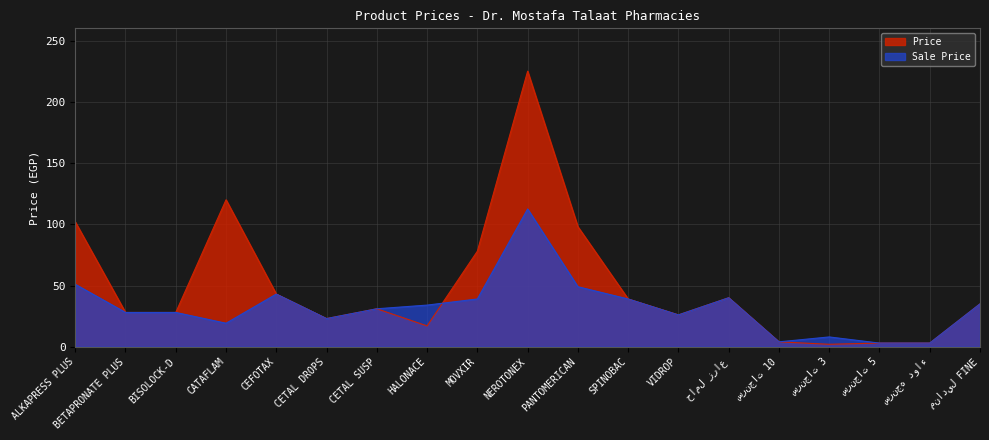

Rank the series at MOVXIR from lowest to highest value.

Sale Price, Price